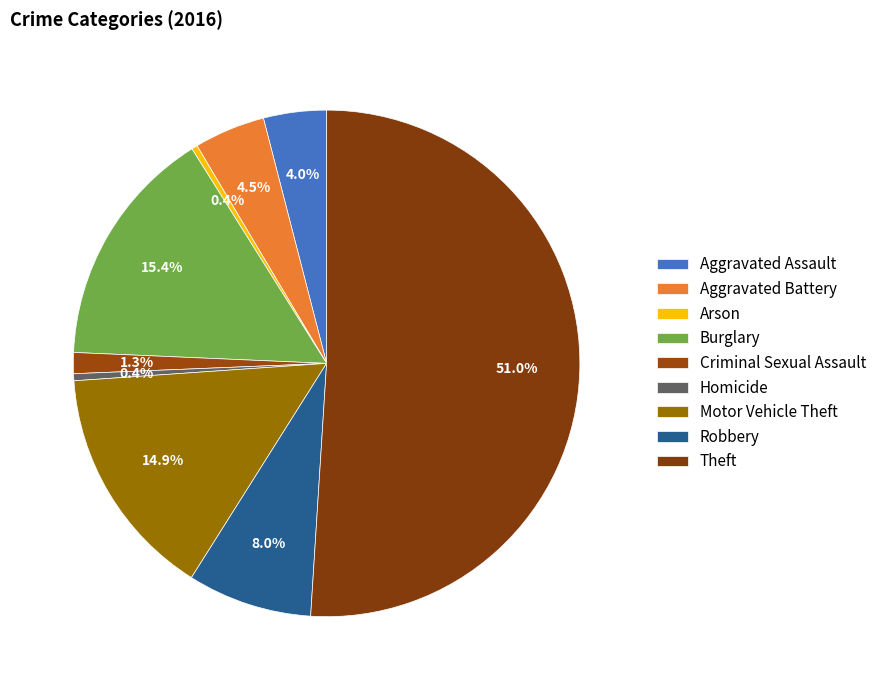

How many segments does this pie chart have?

9